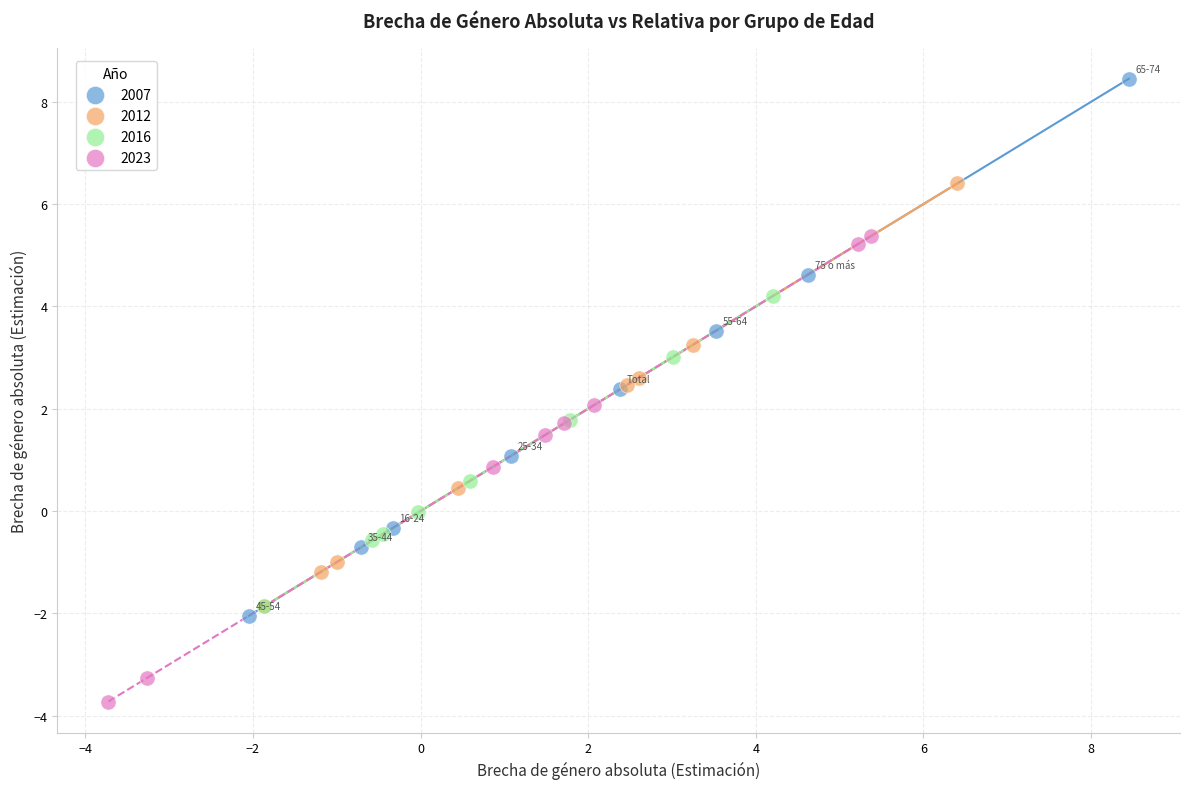

Which series has the largest Y range (max minus min)?

2007